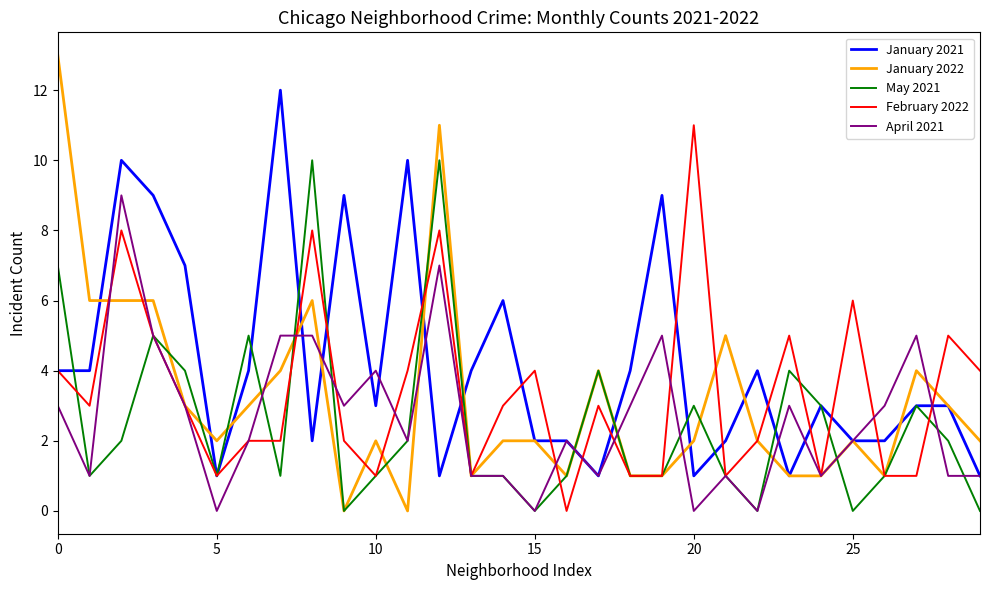

Which series has the largest total across all categories?

January 2021